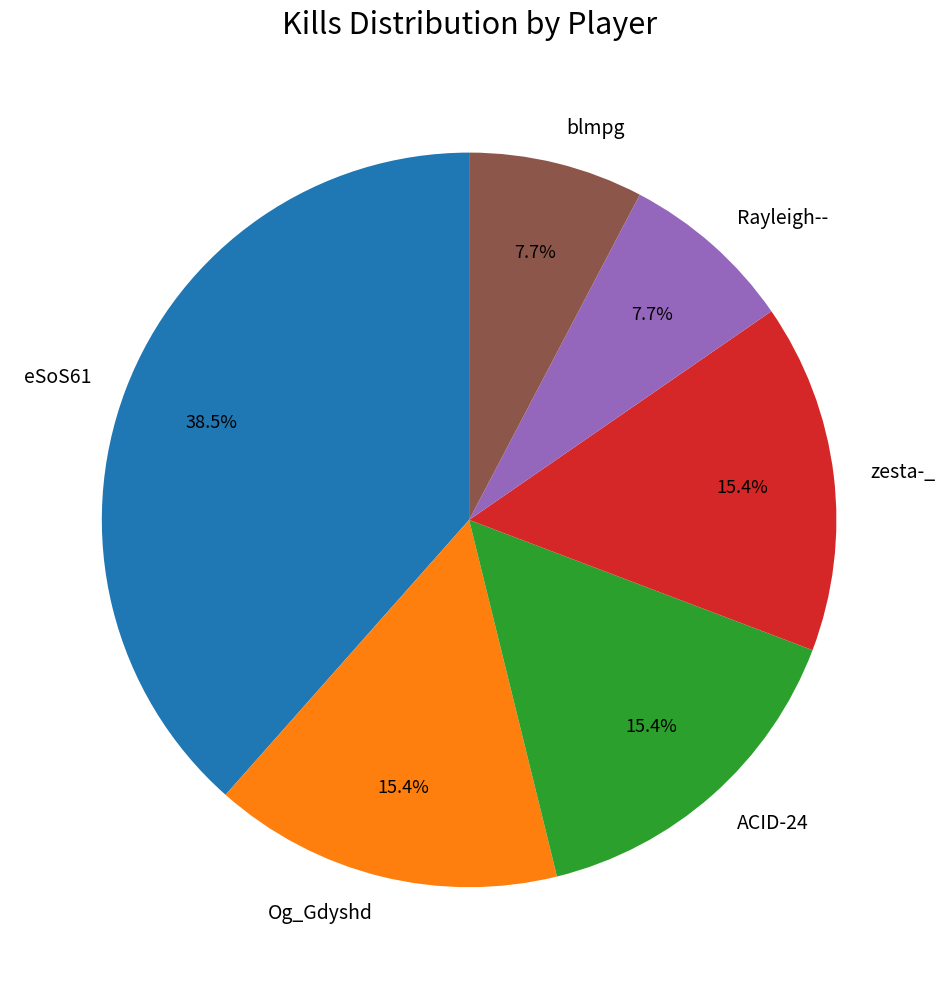

The zesta-_ slice represents 27% of the pie. True or false?

False